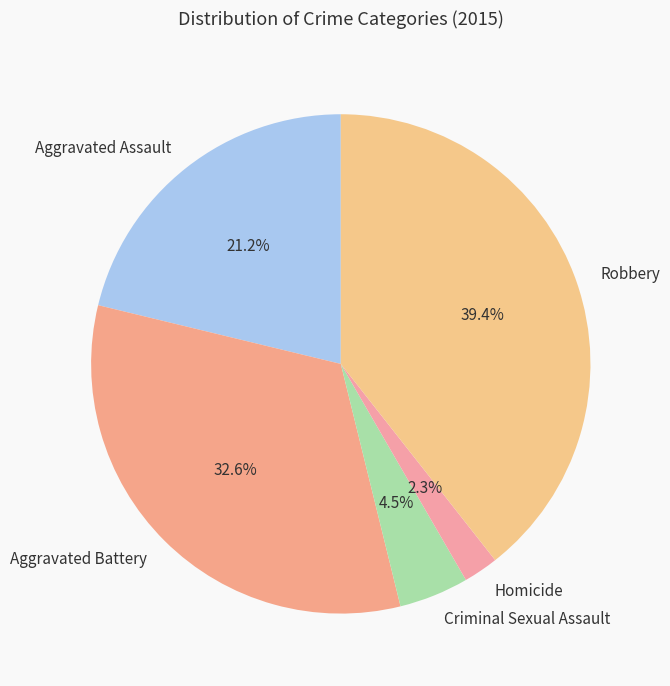

Which has a higher value, Criminal Sexual Assault or Aggravated Battery?

Aggravated Battery